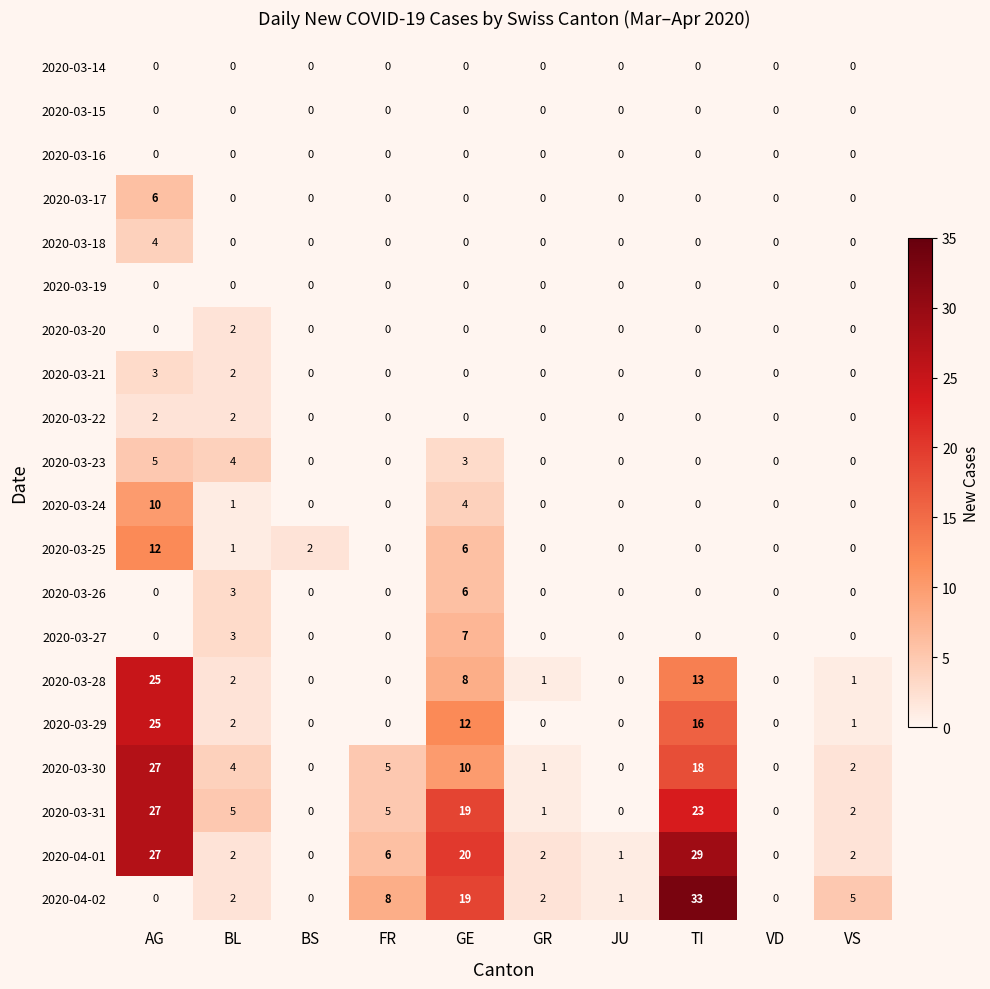

Which series has the largest range (max minus min)?

2020-04-02